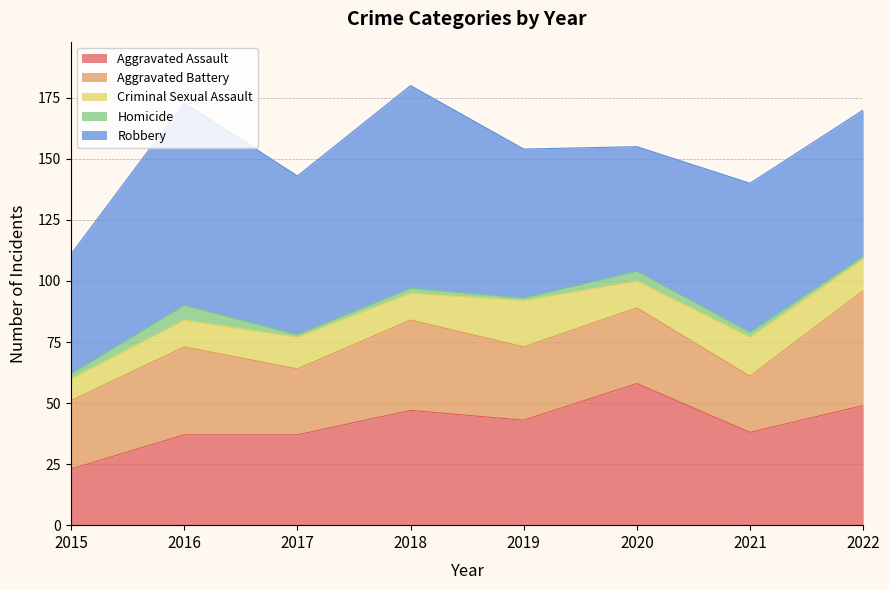

What is the total value across all series at 2015?

111